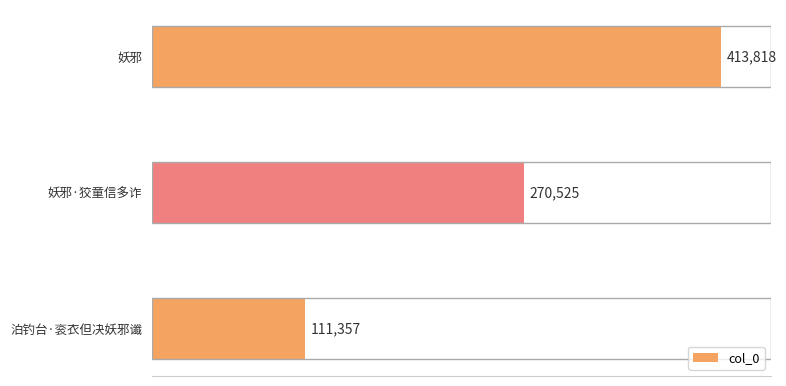

What is the change in value from 妖邪 to 泊钓台·衮衣但决妖邪谶?

-302461